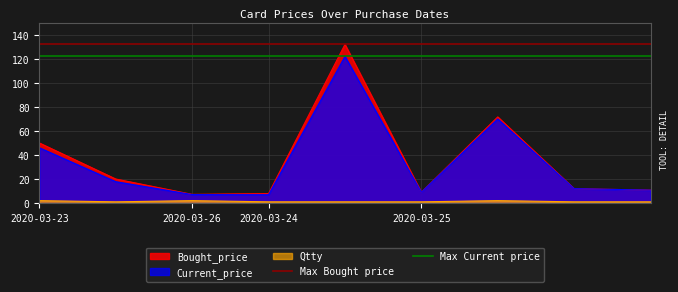

True or false: Qtty and Current_price cross at least once.

False